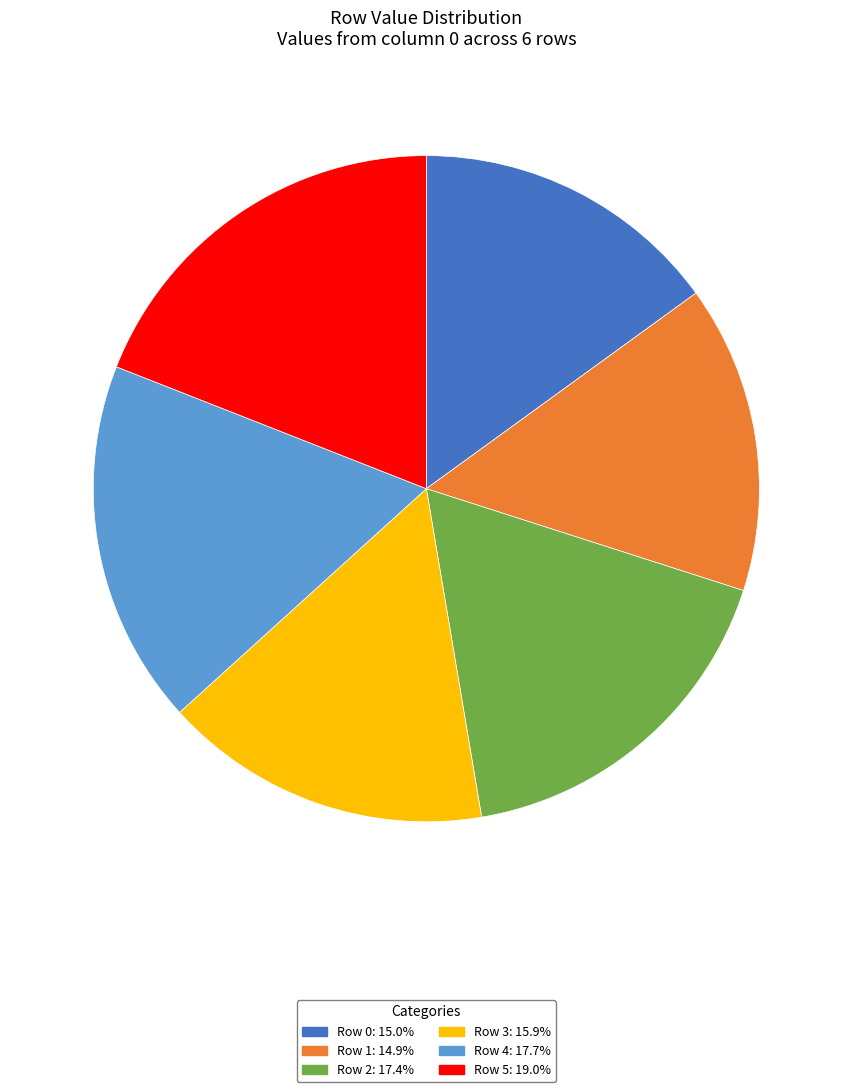

Which category has the biggest portion of the pie?

Row 5